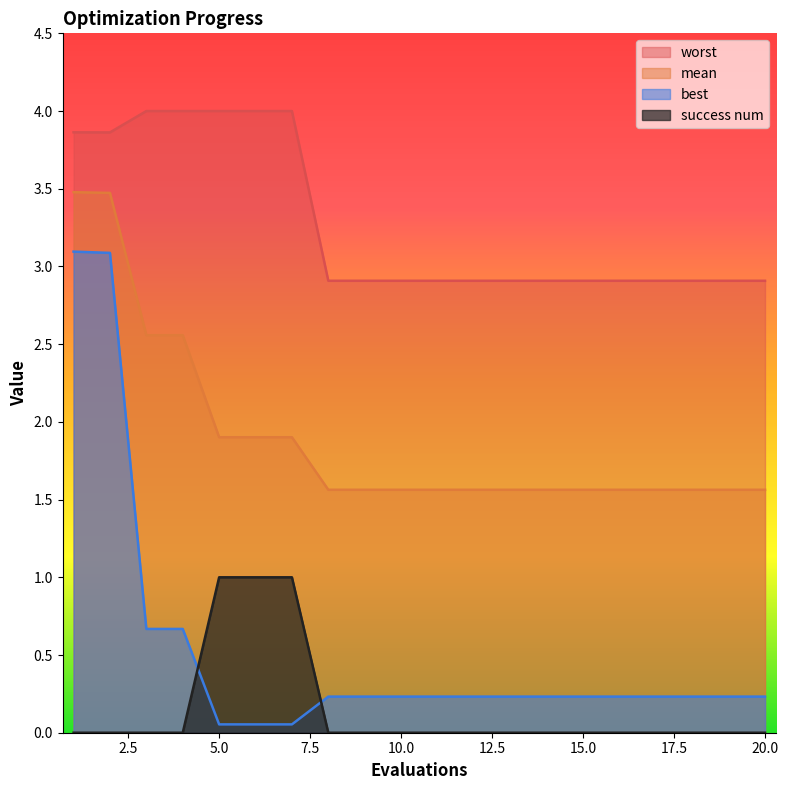

Reading left to right, list all the values displayed in this chart.

mean: 3.5	3.5	2.6	2.6	1.9	1.9	1.9	1.6	1.6	1.6	1.6	1.6	1.6	1.6	1.6	1.6	1.6	1.6	1.6	1.6
best: 3.1	3.1	0.7	0.7	0.1	0.1	0.1	0.2	0.2	0.2	0.2	0.2	0.2	0.2	0.2	0.2	0.2	0.2	0.2	0.2
worst: 3.9	3.9	4.0	4.0	4.0	4.0	4.0	2.9	2.9	2.9	2.9	2.9	2.9	2.9	2.9	2.9	2.9	2.9	2.9	2.9
success num: 0.0	0.0	0.0	0.0	1.0	1.0	1.0	0.0	0.0	0.0	0.0	0.0	0.0	0.0	0.0	0.0	0.0	0.0	0.0	0.0